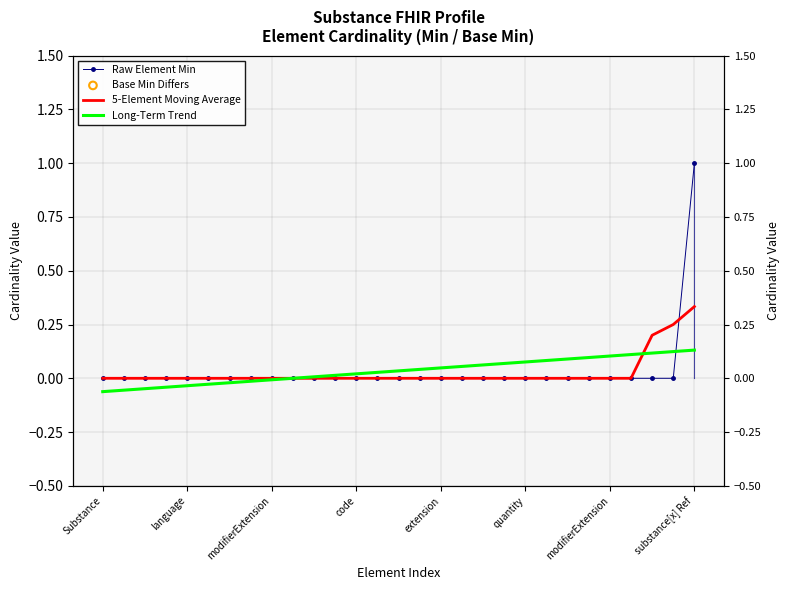

What are all the series names shown in the legend?

Raw Element Min, 5-Element Moving Average, Long-Term Trend